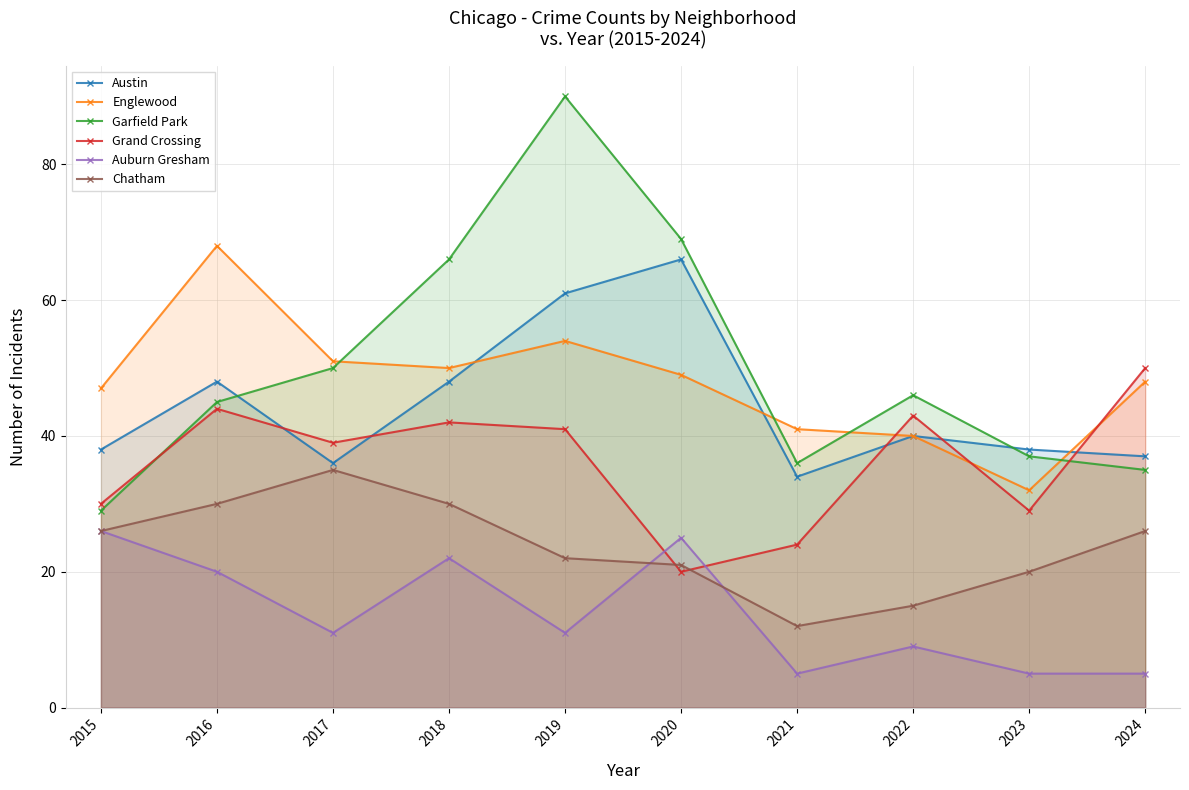

What is the lowest value of the Austin series?

34